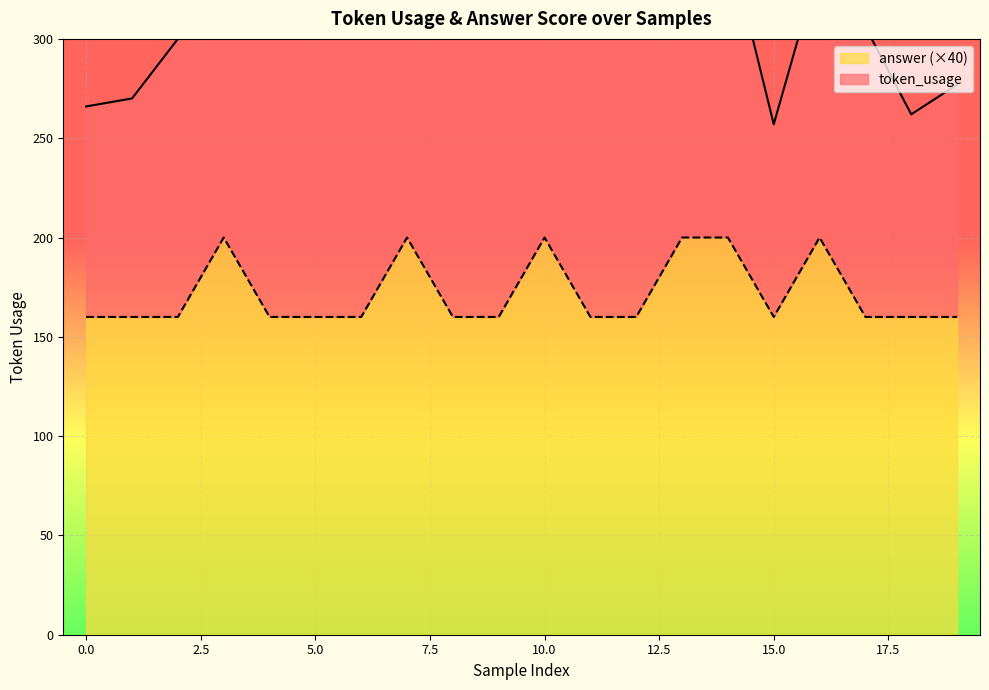

Reading left to right, extract all data points from this chart.

0=160	1=160	2=160	3=200	4=160	5=160	6=160	7=200	8=160	9=160	10=200	11=160	12=160	13=200	14=200	15=160	16=200	17=160	18=160	19=160